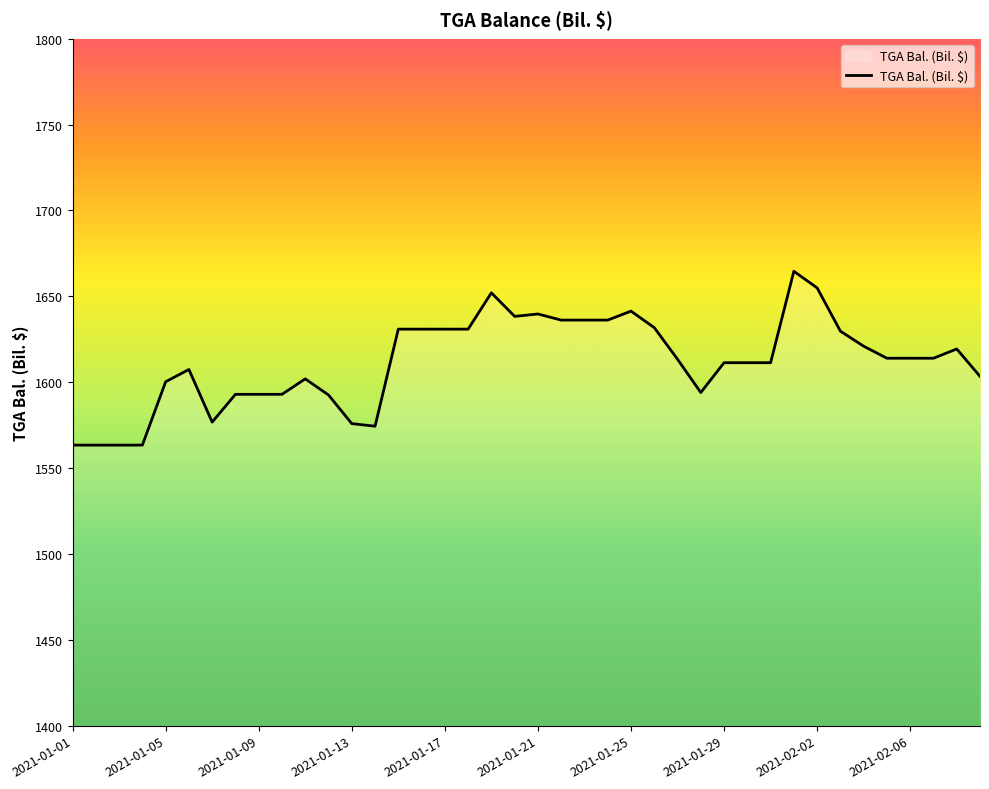

What is the average value?

1611.8